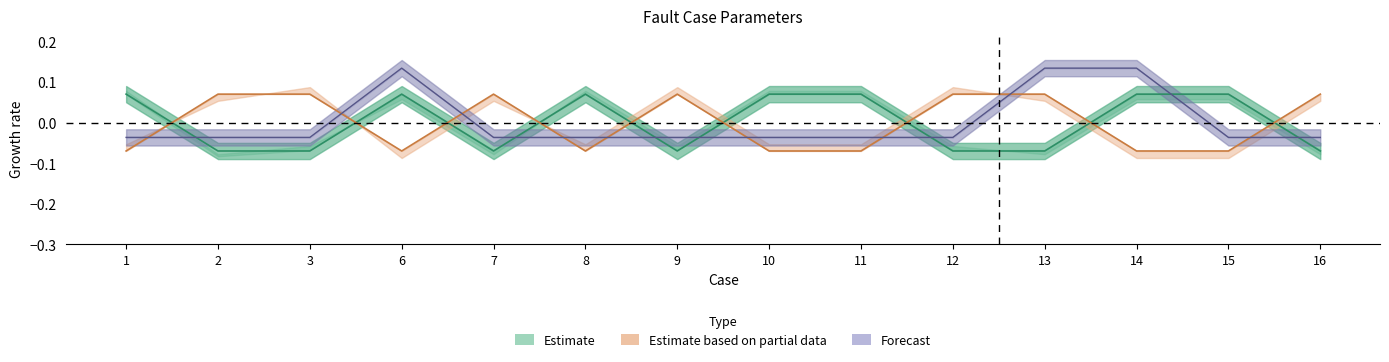

The T1Pg series shows 0.2 at 13. True or false?

False